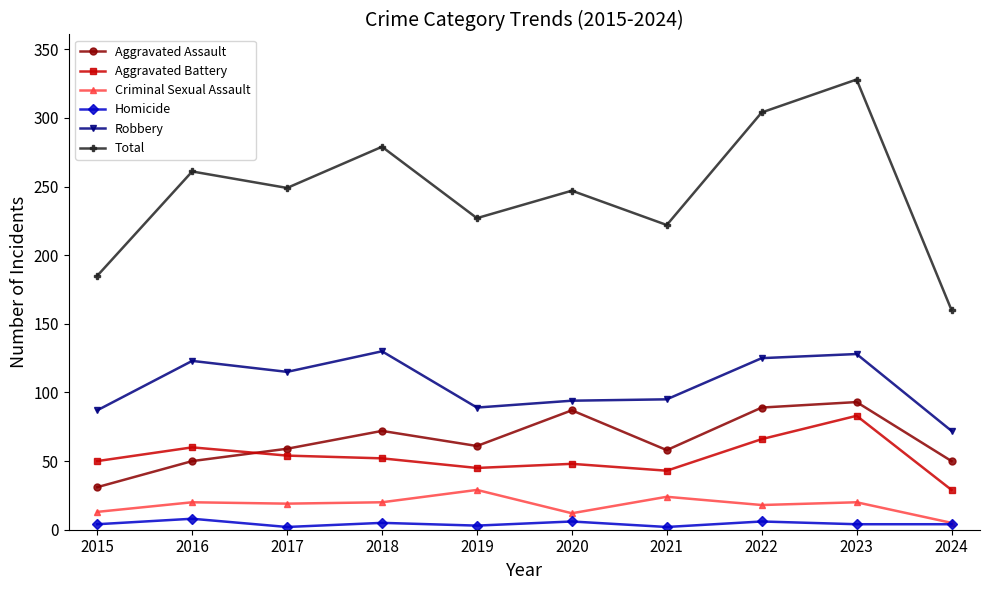

Is it true that Aggravated Battery equals 54 at 2017?

True